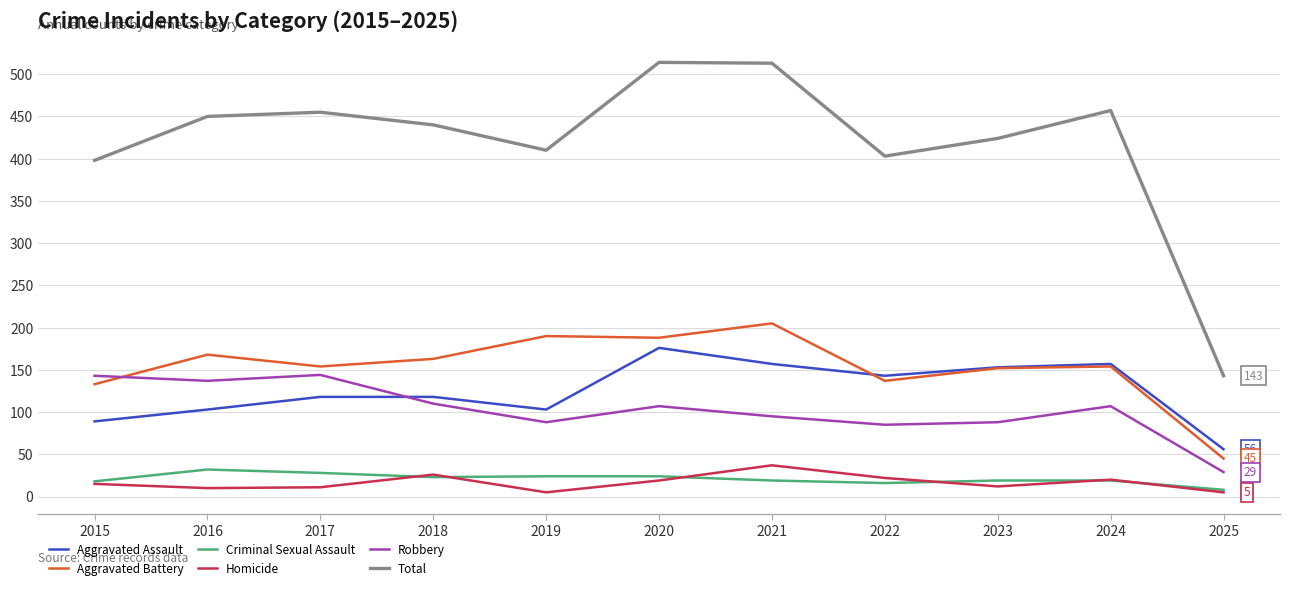

Where does the Criminal Sexual Assault series first go above 19?

2016